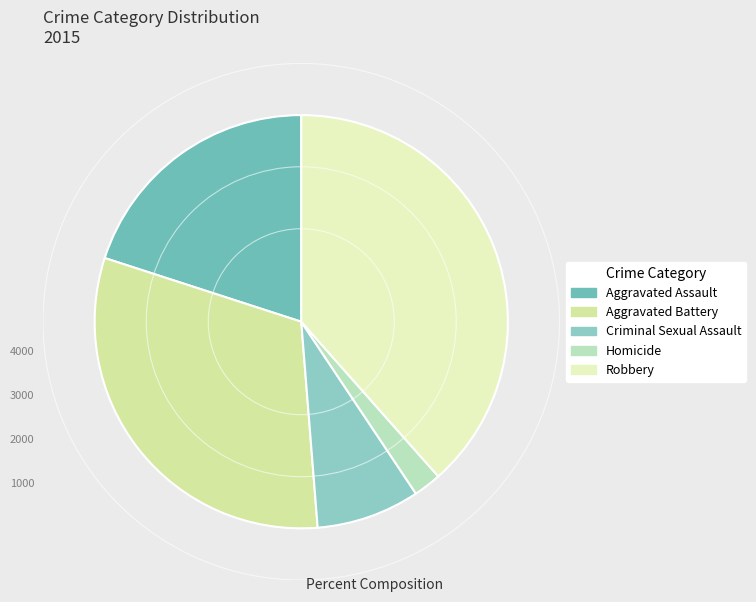

The Aggravated Battery slice represents 31% of the pie. True or false?

True